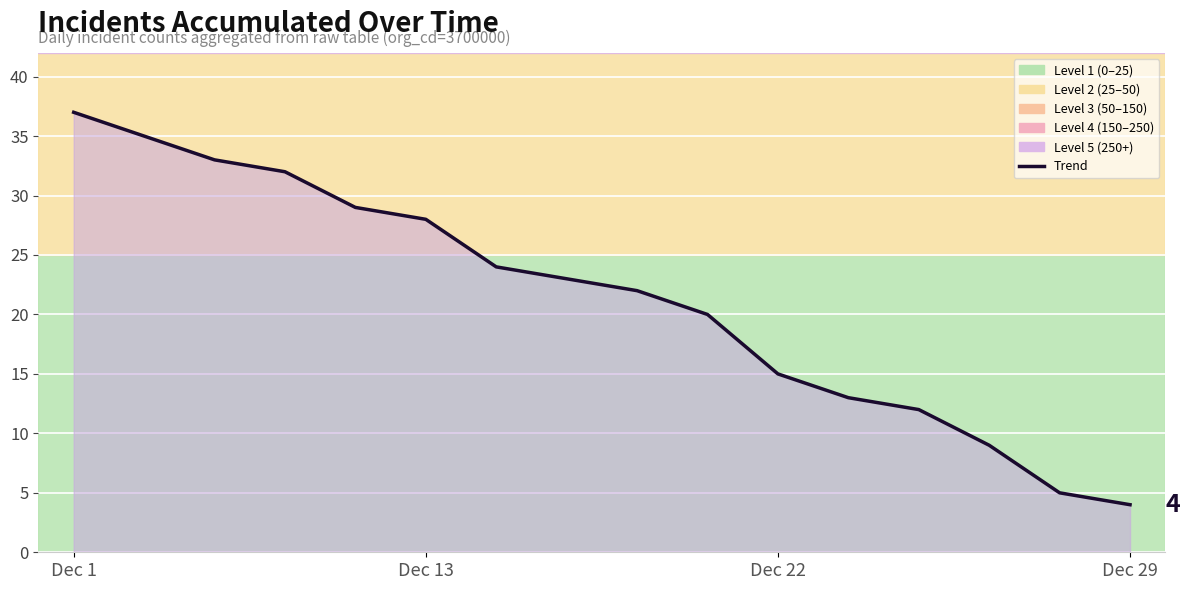

Reading left to right, transcribe all the data shown in this chart.

37	35	33	32	29	28	24	23	22	20	15	13	12	9	5	4